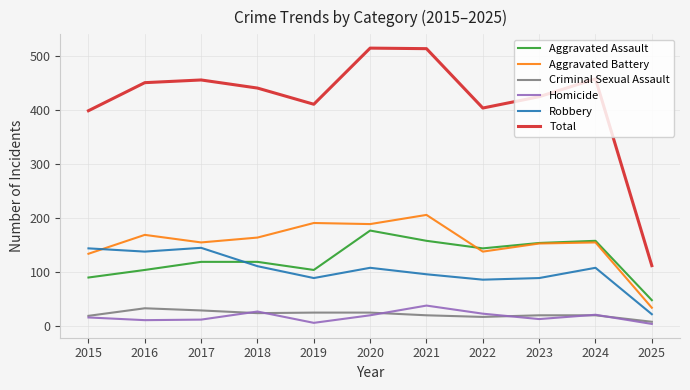

Which series has the largest range (max minus min)?

Total